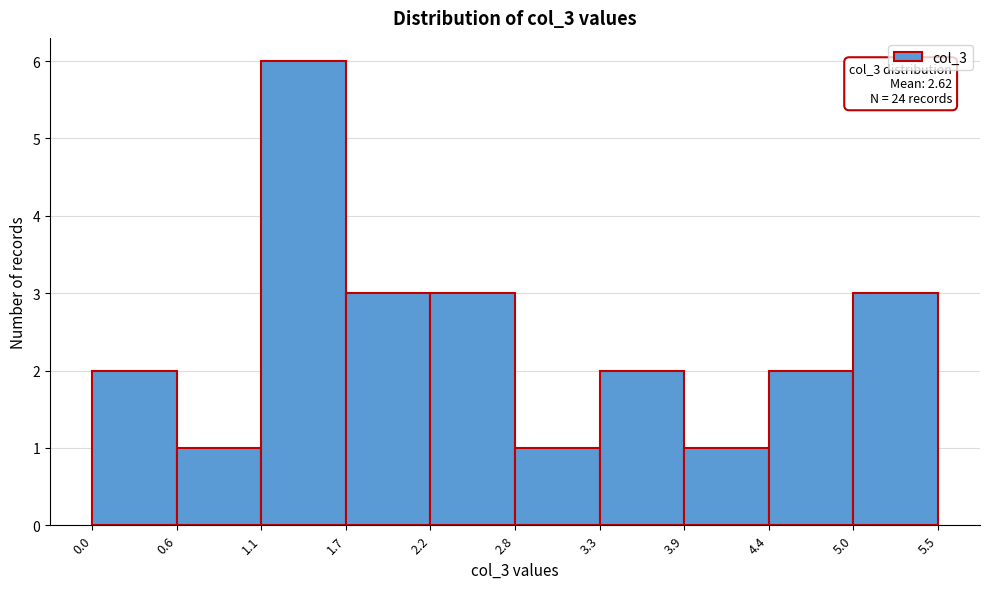

Over which range of the x-axis is the bar tallest?

1.1 to 1.7